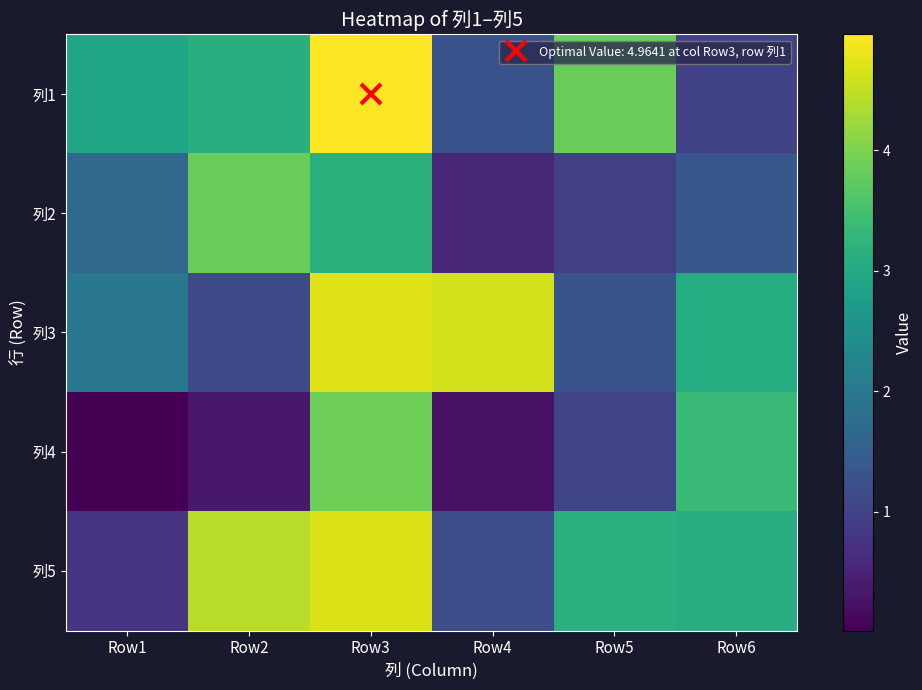

Reading left to right, extract all data points from this chart.

列1: Row1=2.9	Row2=3.1	Row3=5.0	Row4=1.3	Row5=3.8	Row6=1.0
列2: Row1=1.7	Row2=3.9	Row3=3.2	Row4=0.5	Row5=0.9	Row6=1.4
列3: Row1=2.0	Row2=1.1	Row3=4.7	Row4=4.6	Row5=1.3	Row6=3.1
列4: Row1=0.0	Row2=0.3	Row3=3.9	Row4=0.2	Row5=1.0	Row6=3.4
列5: Row1=0.8	Row2=4.4	Row3=4.7	Row4=1.2	Row5=3.2	Row6=3.1